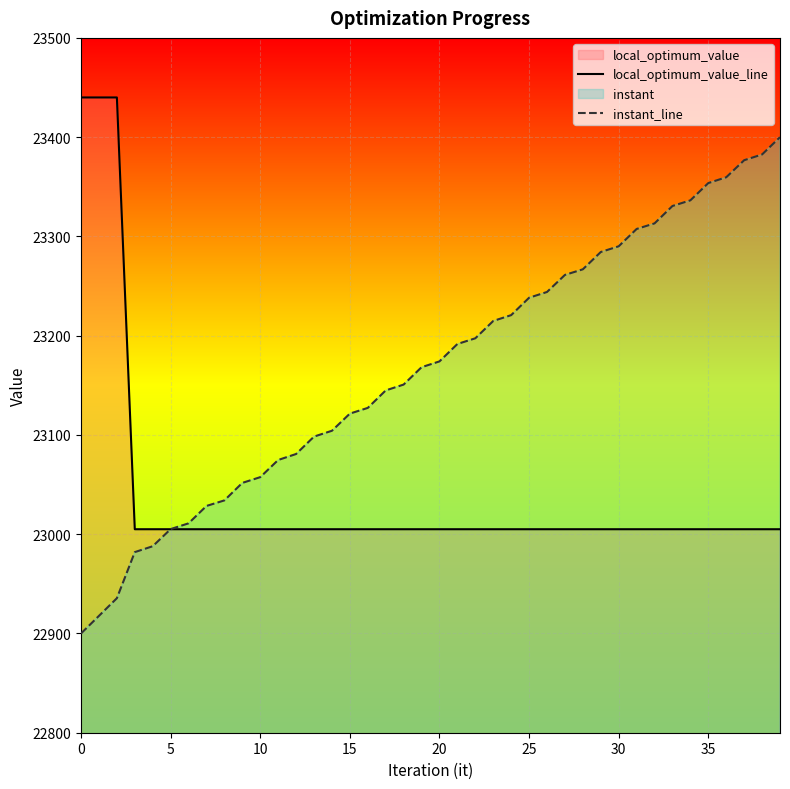

At 25, list the series in order from smallest to largest.

local_optimum_value_line, instant_line